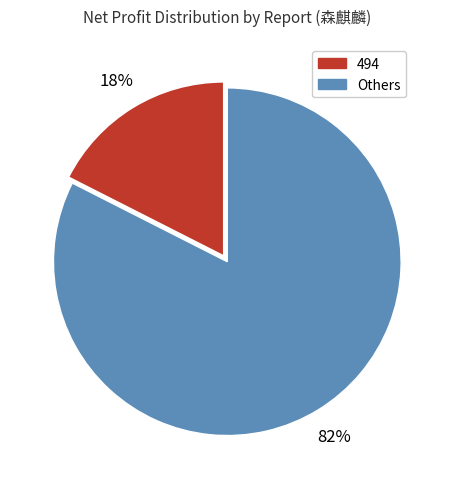

Does any single category account for the majority?

Yes